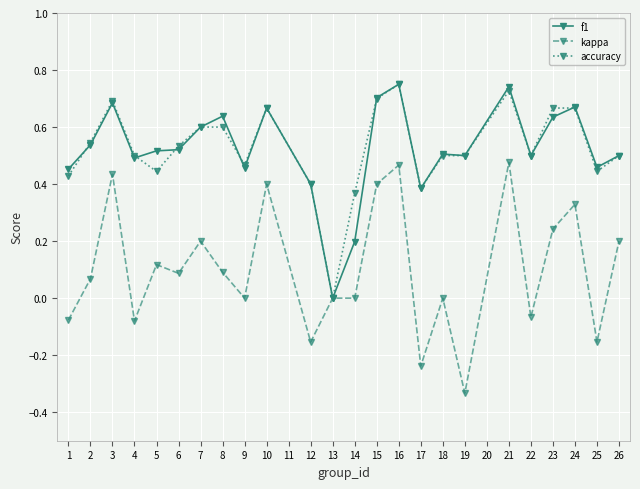

Which label corresponds to the smallest value in the chart?

19